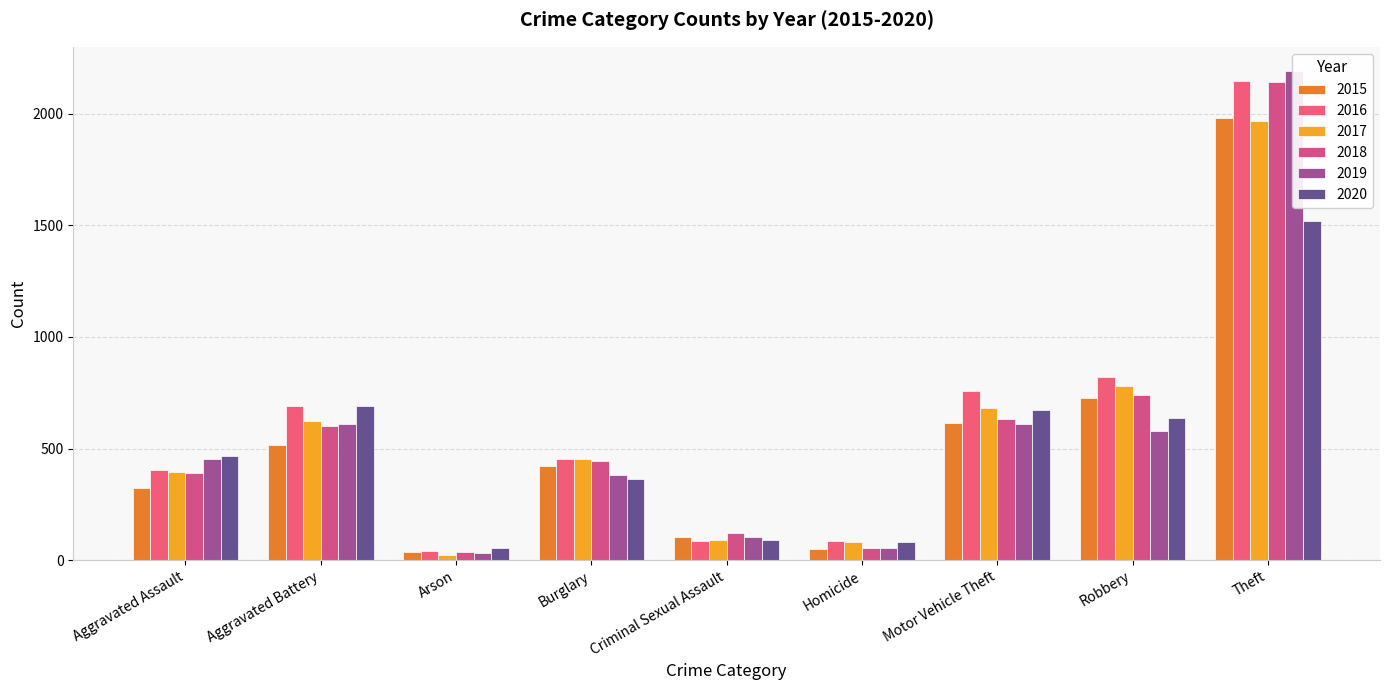

Reading right to left, transcribe all the data shown in this chart.

2015: 1981	726	614	50	105	422	35	515	323
2016: 2148	819	756	87	87	451	40	691	402
2017: 1968	780	680	82	90	453	23	623	396
2018: 2140	741	631	56	122	443	37	600	392
2019: 2190	577	611	53	102	383	32	608	452
2020: 1518	639	674	81	89	363	55	691	468